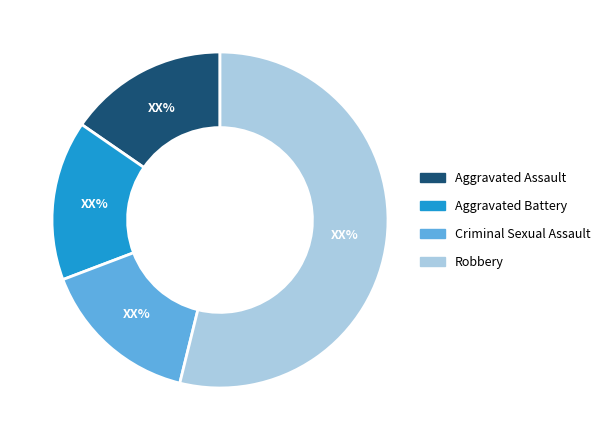

True or false: Robbery accounts for 54% of the total.

True